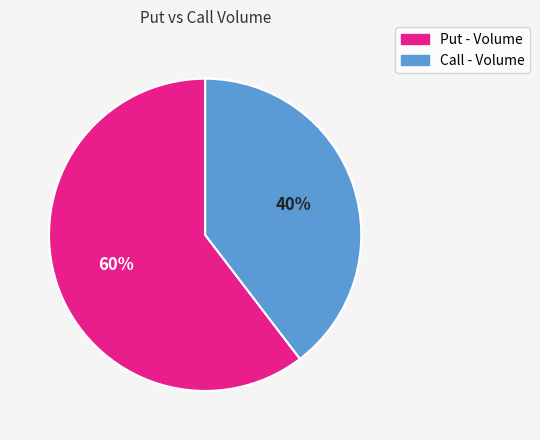

Is there a majority slice in this chart?

Yes